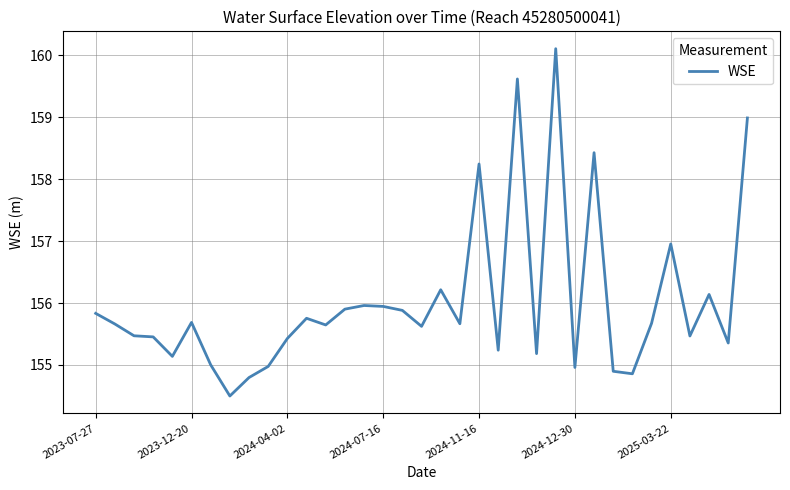

What is the minimum value shown in the chart?

154.5